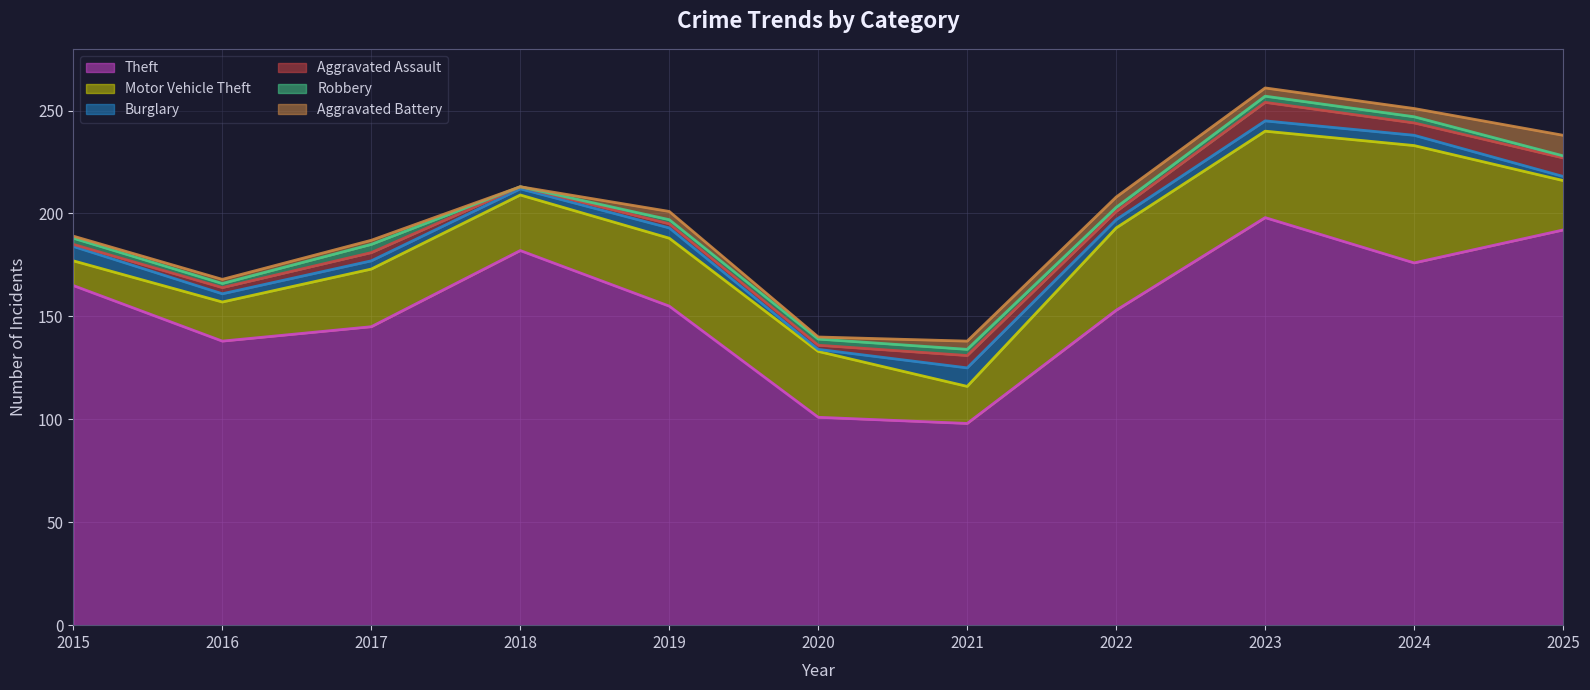

What is the difference between the maximum and minimum values in the Motor Vehicle Theft series?

45